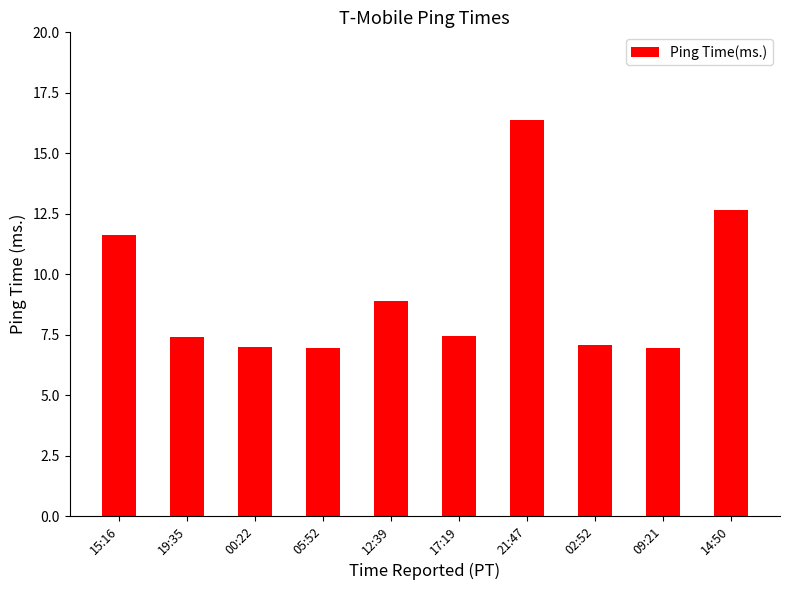

What is the label of the 10th bar from the right?

15:16